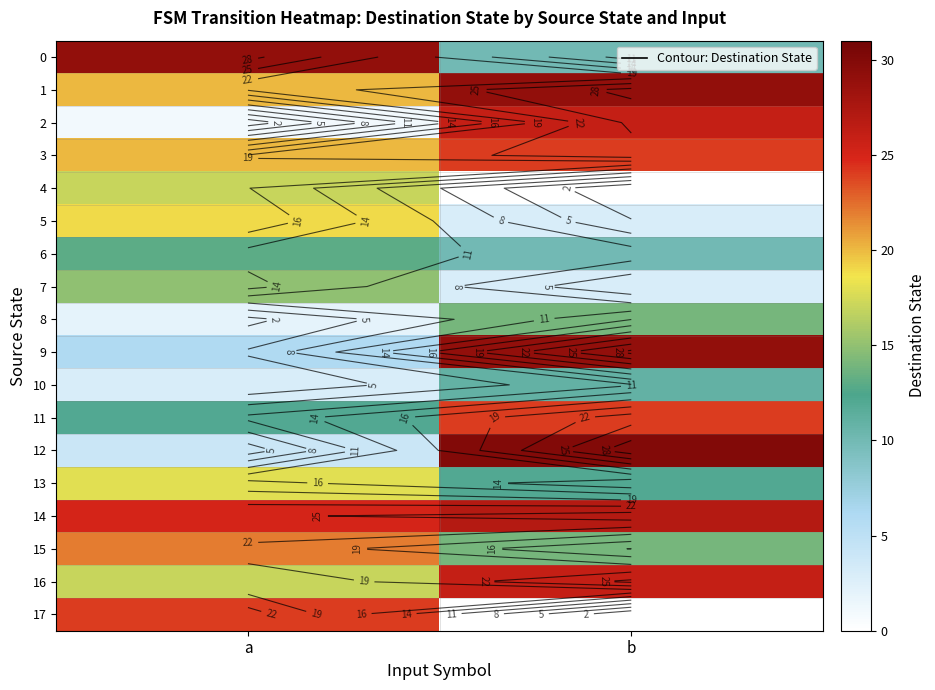

At how many categories does at least one series exceed 2?

2